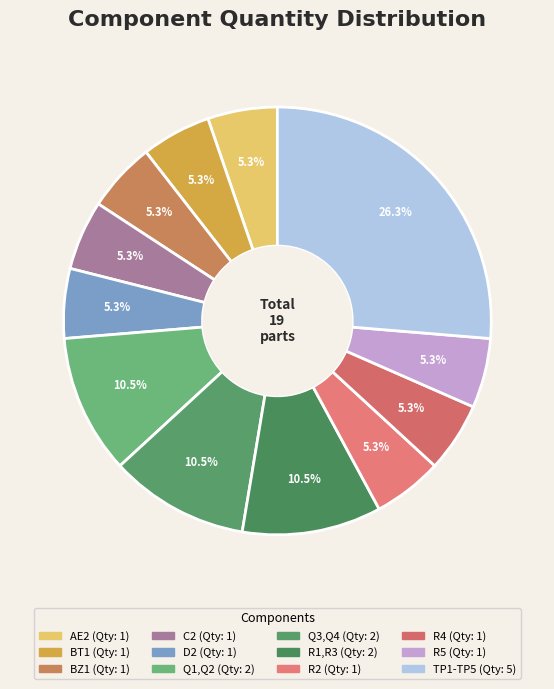

Is there any slice that represents more than half of the pie?

No